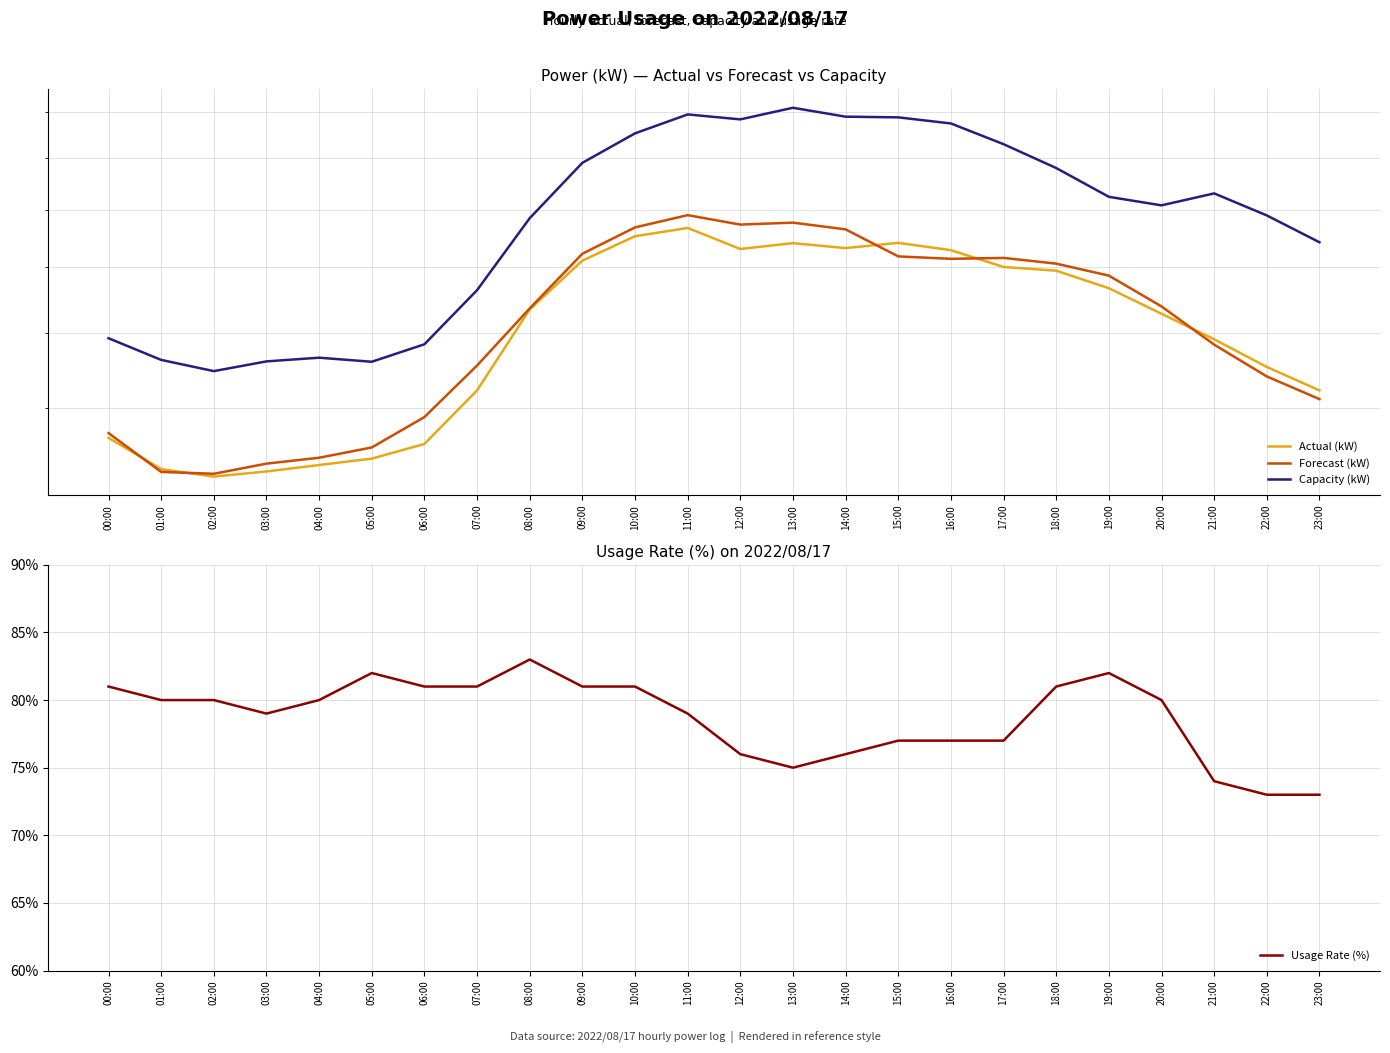

Is this an area chart (filled region under the line)?

No